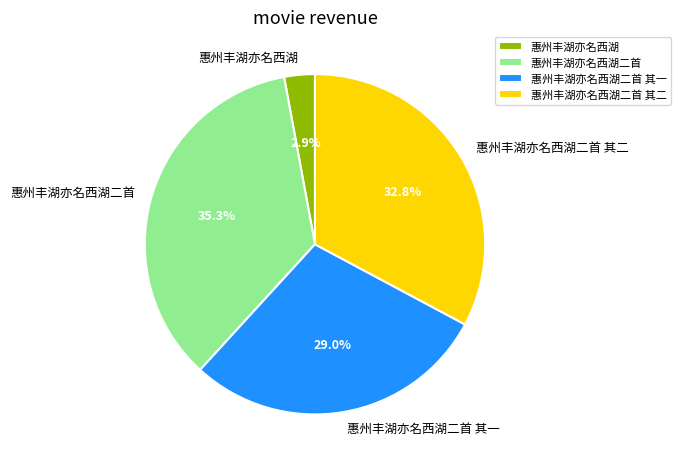

Approximately how many times larger is the value at 惠州丰湖亦名西湖二首 其一 compared to 惠州丰湖亦名西湖二首?

0.8